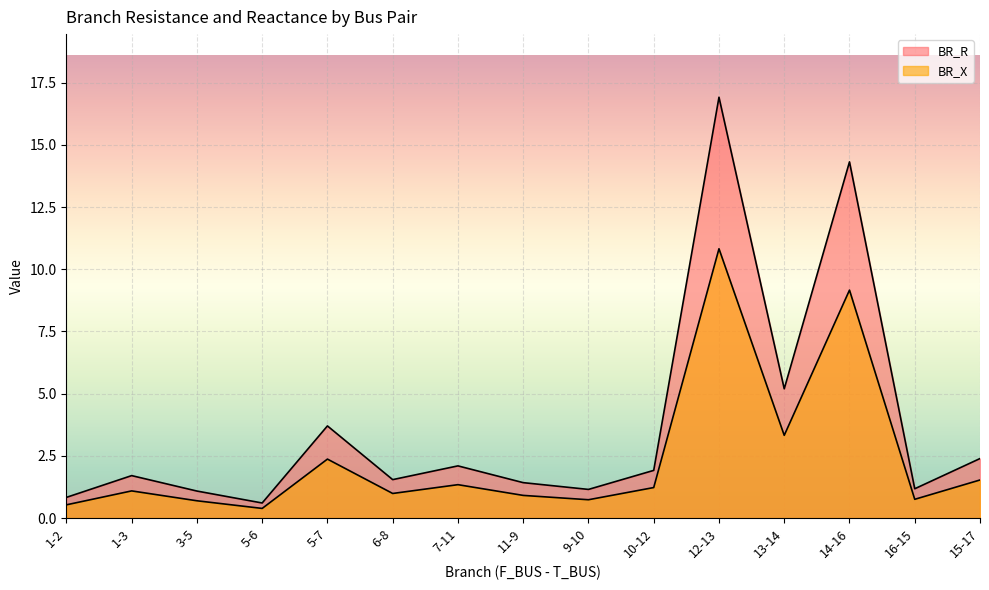

How many lines are shown in the chart?

2